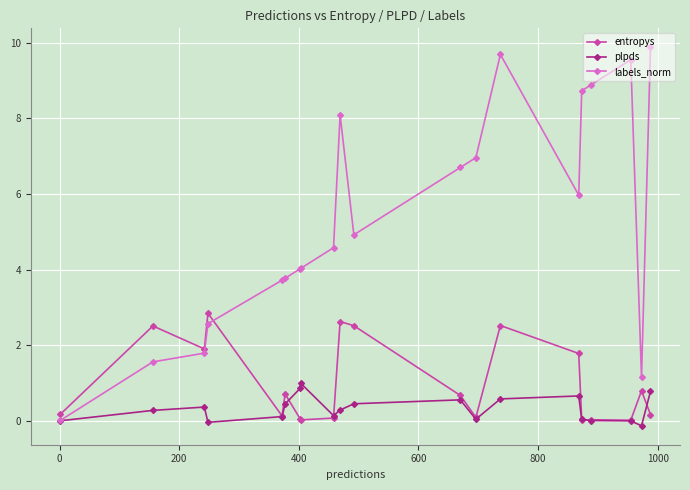

True or false: labels_norm has more than 2 interior local peaks.

True